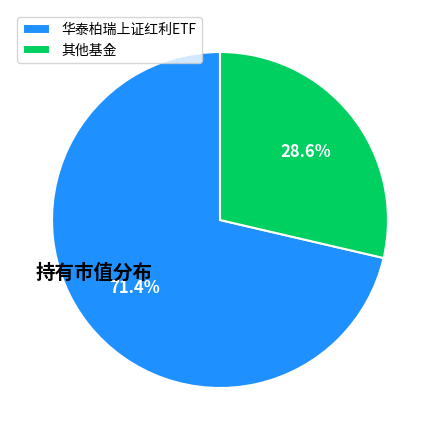

Which slice represents more than half of the pie?

华泰柏瑞上证红利ETF